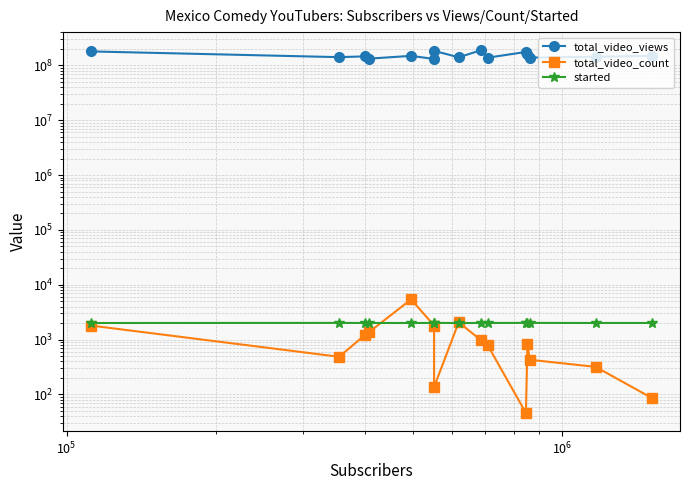

What is the average value of the total_video_views series?

153718490